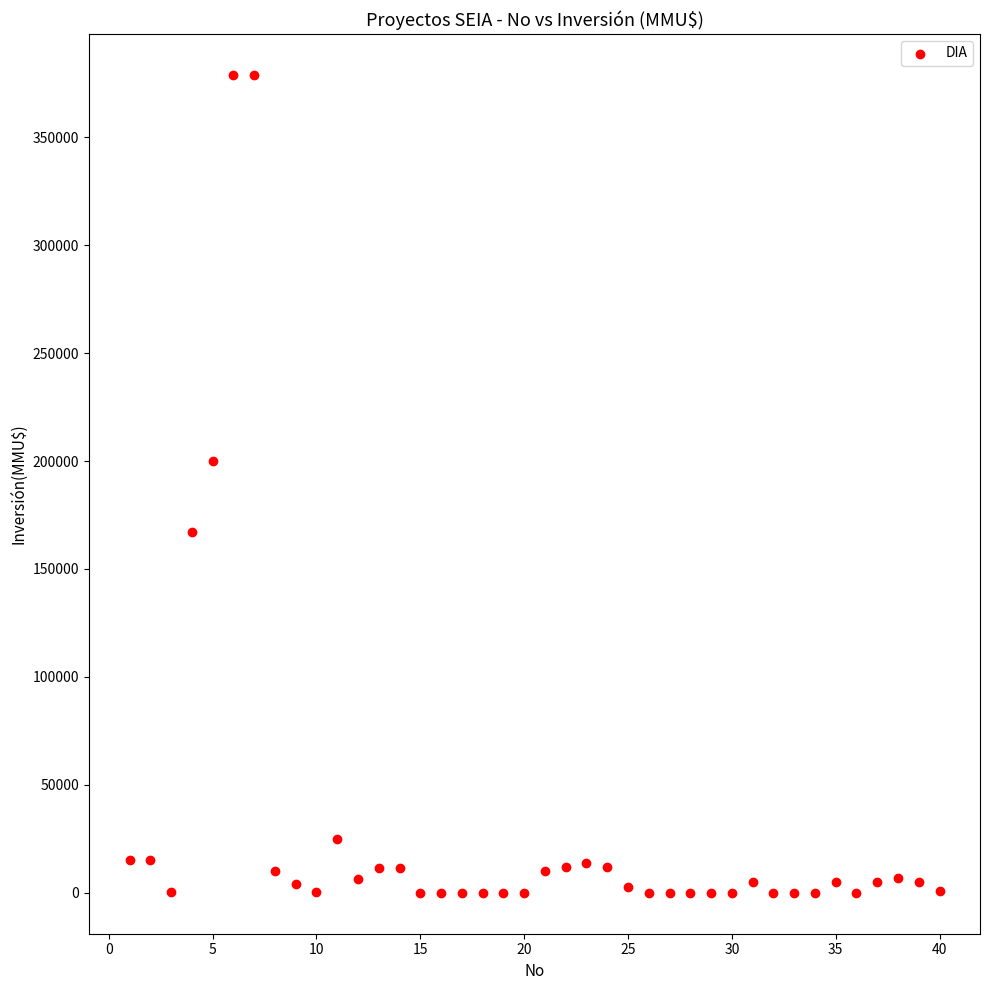

What is the range of X values (max minus min)?

39